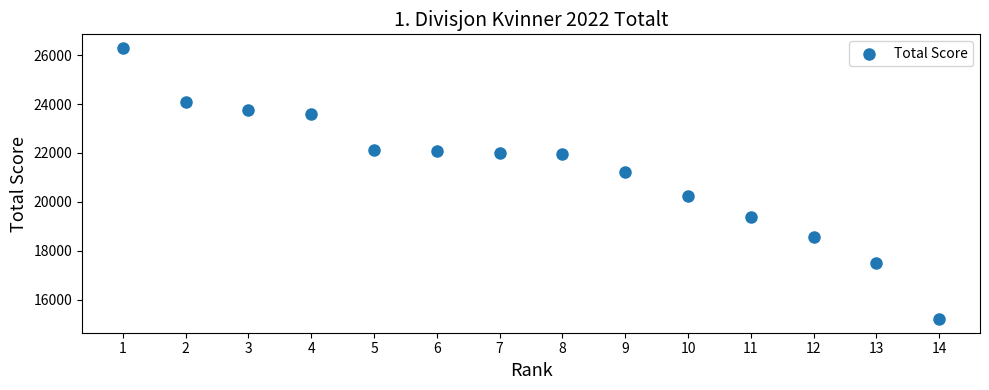

What is the range of X values (max minus min)?

13